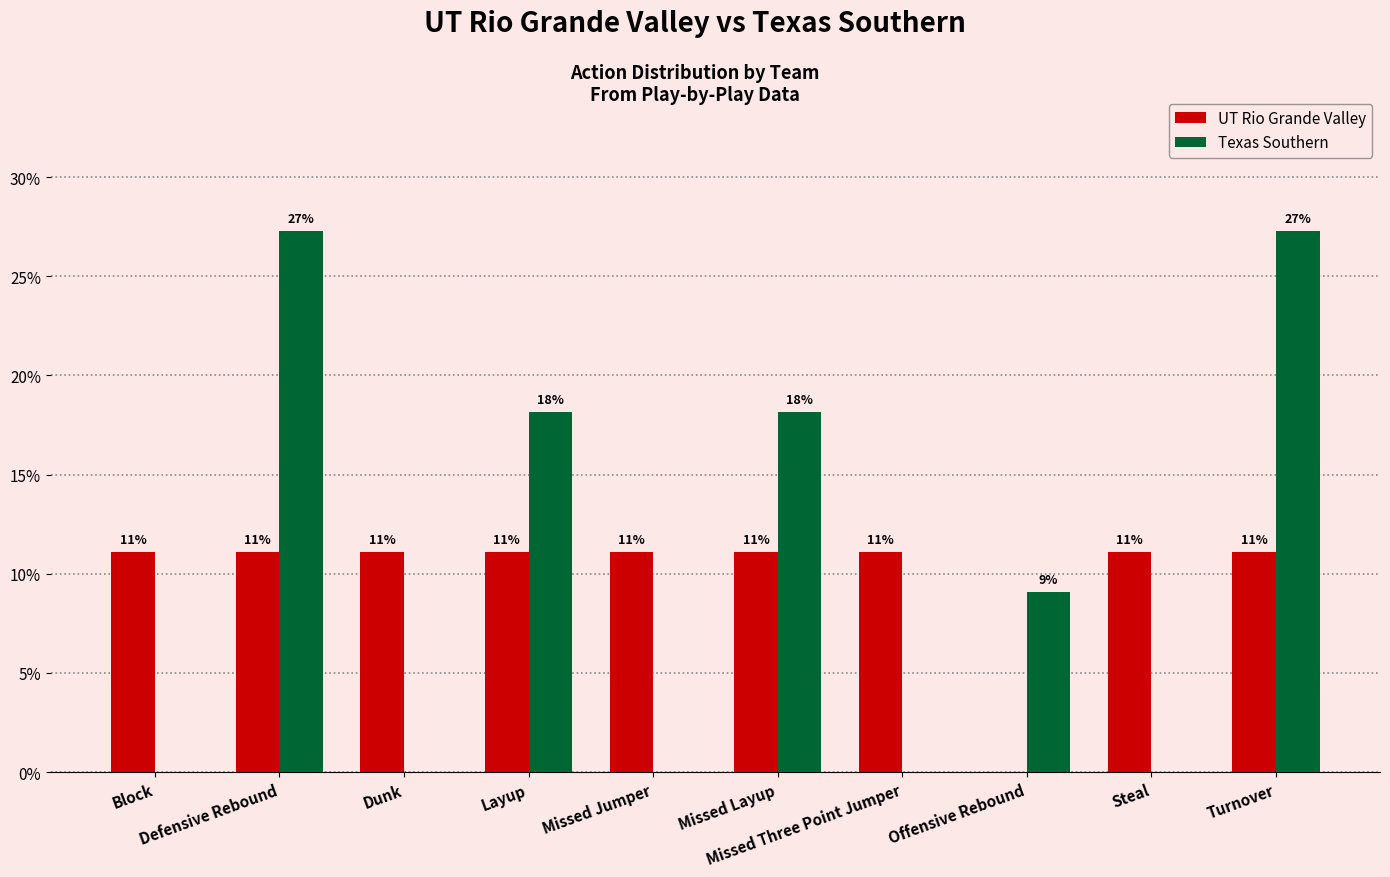

How many groups of bars are there?

10